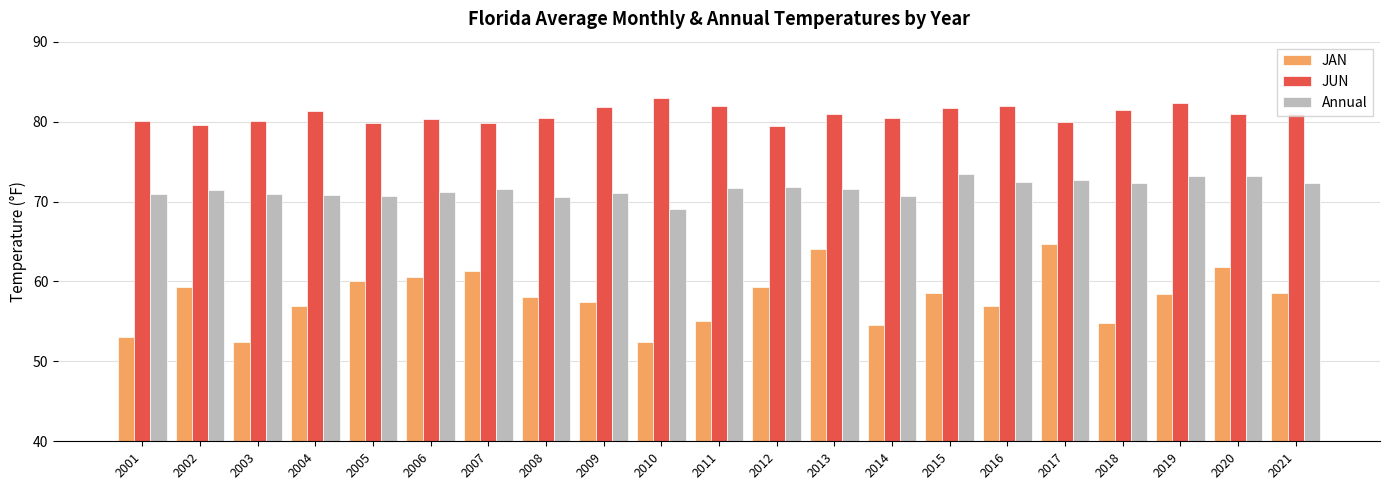

Count the number of categories in the chart.

21